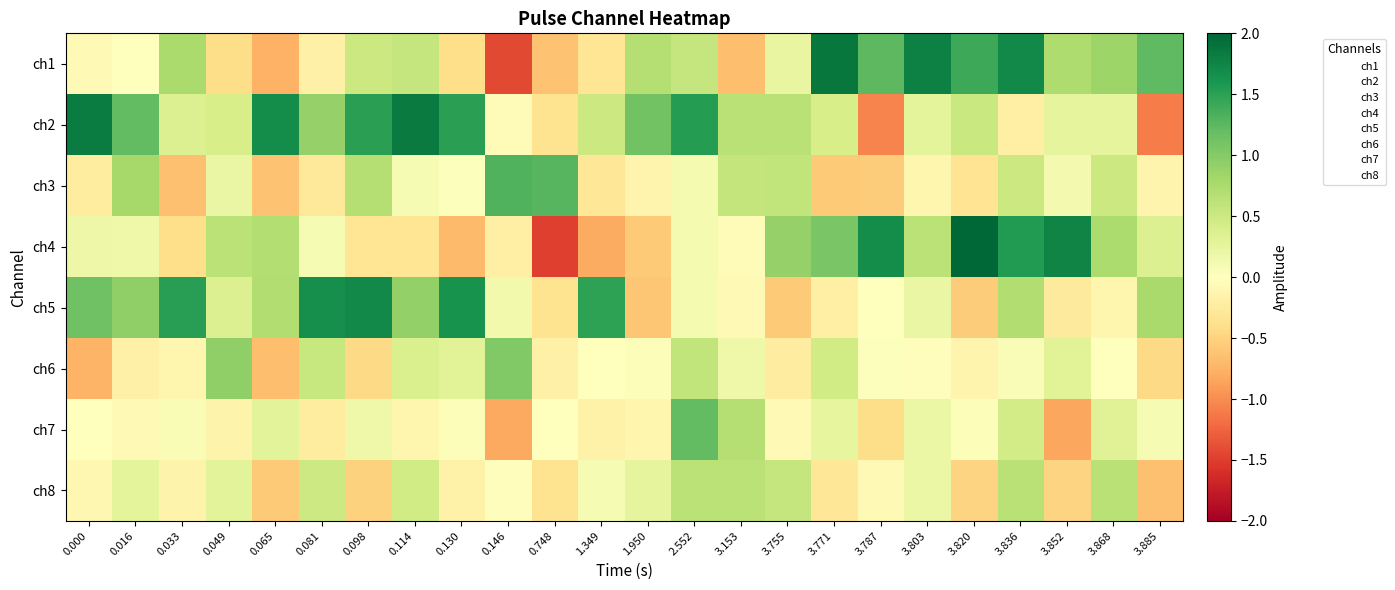

How many categories are shown in the chart?

24